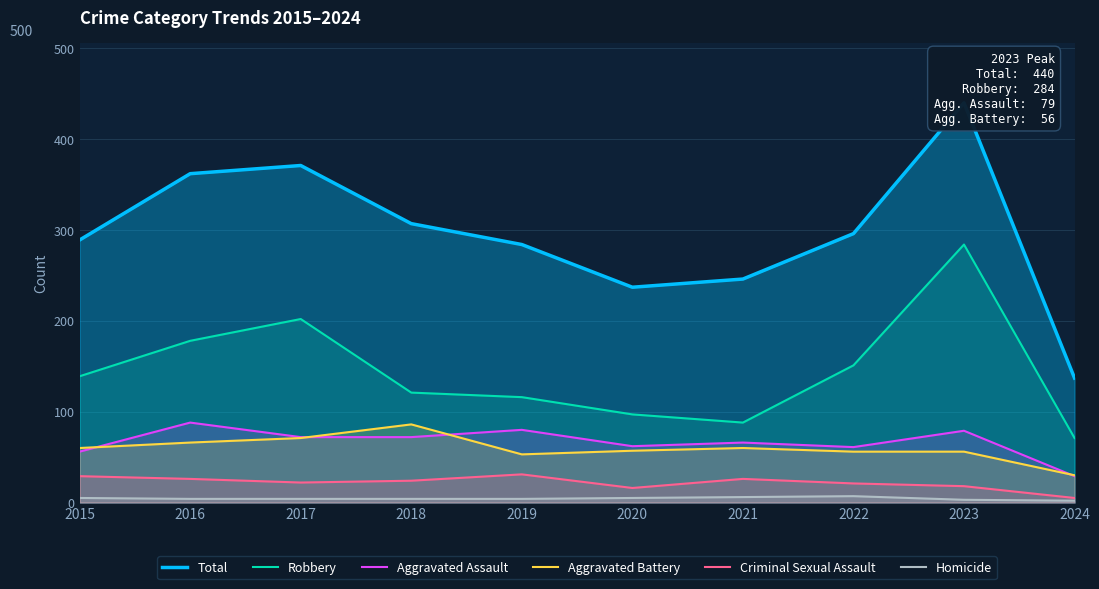

What is the total value across all series at 2017?

742